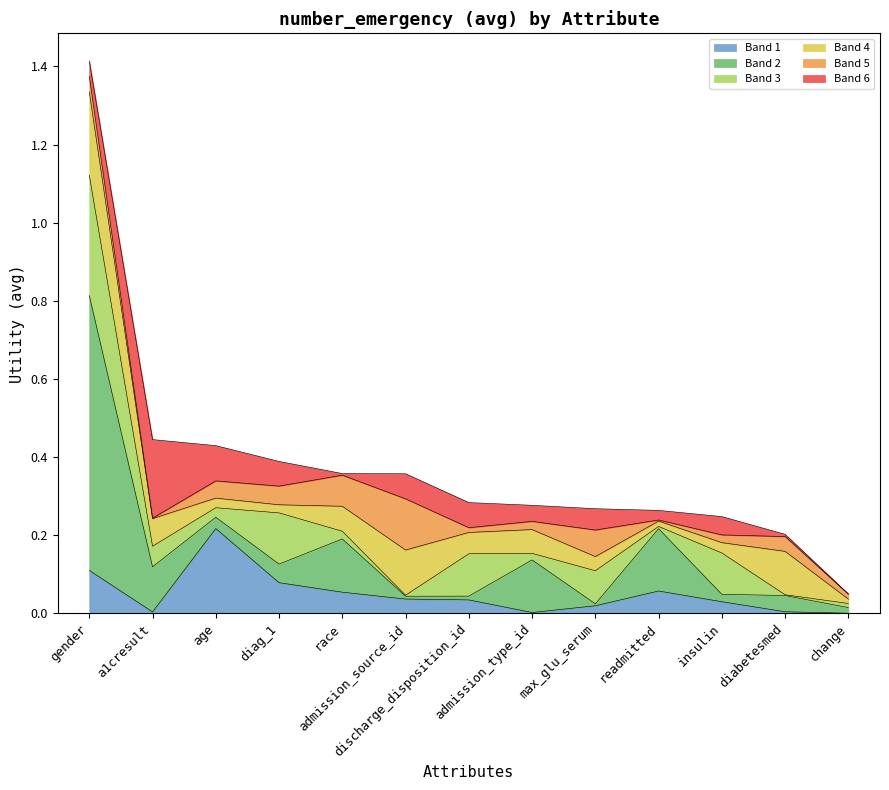

Does the chart have visible grid lines?

No